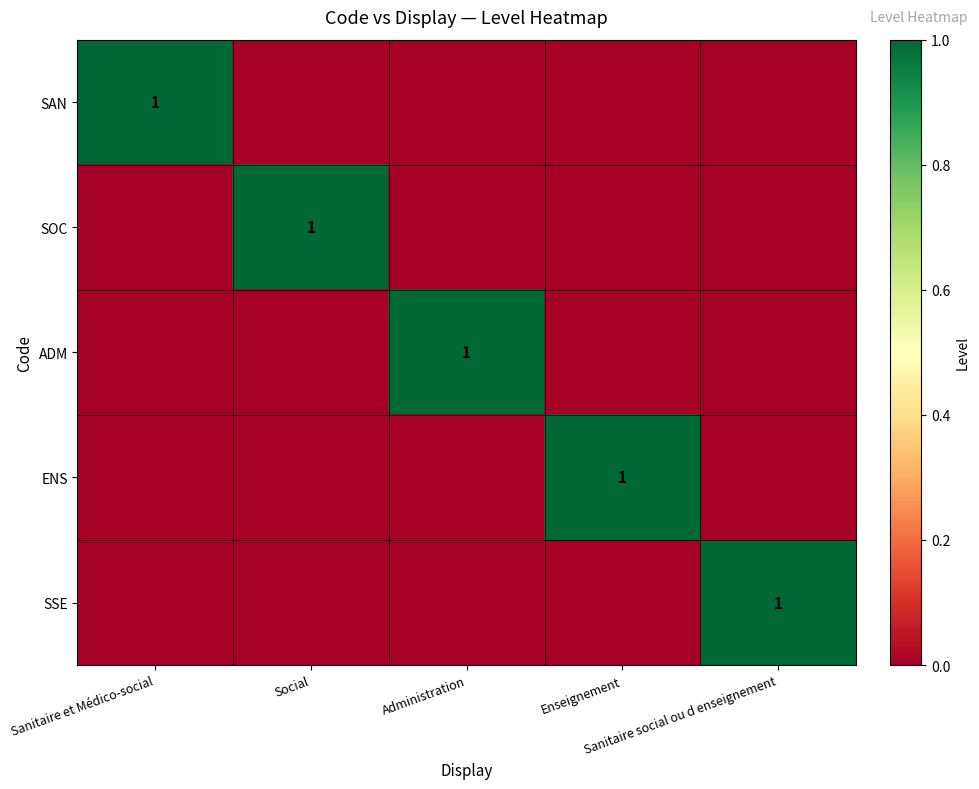

Count the number of categories in the chart.

5